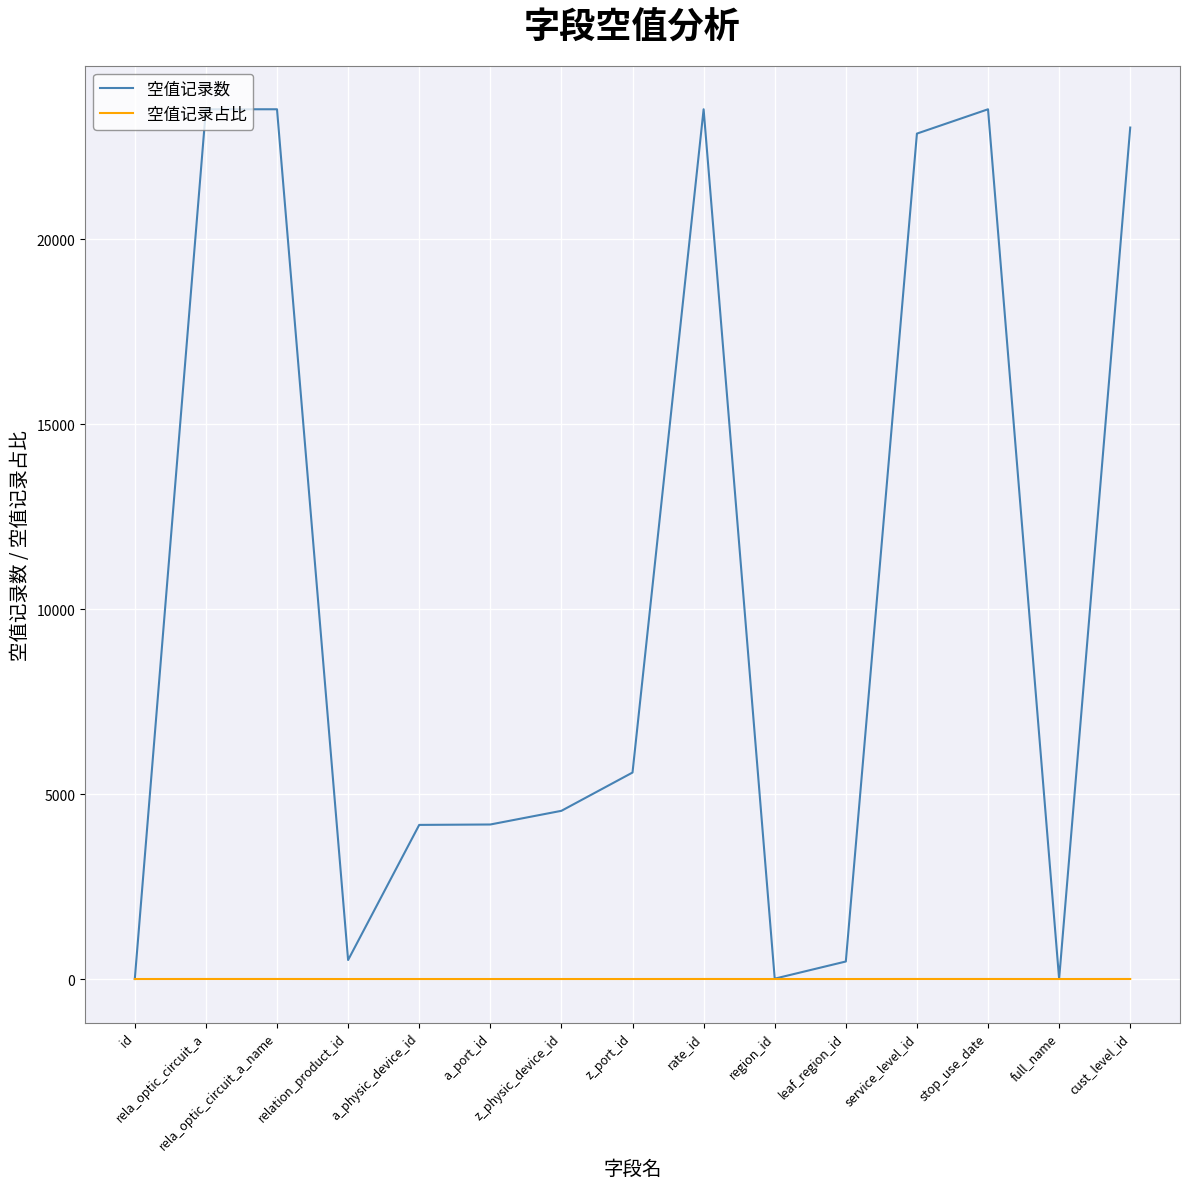

Does the chart display data point markers on the line(s)?

No